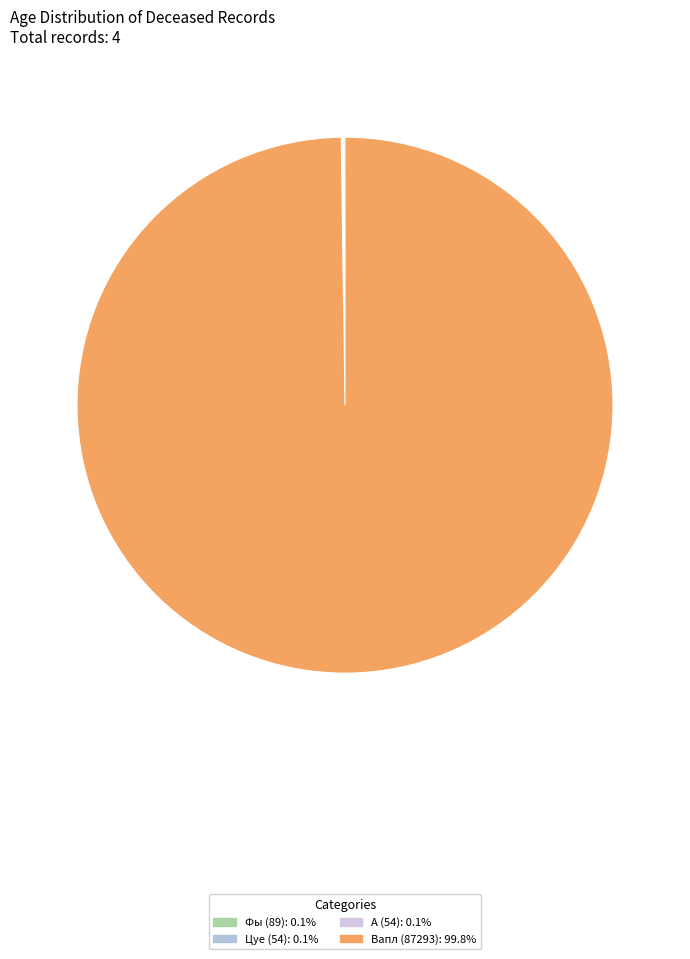

Count the number of slices in the pie.

4